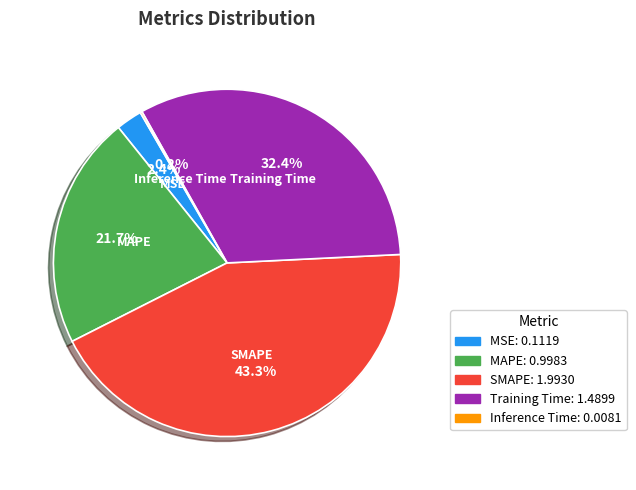

To the nearest percent, what percentage of the pie is MSE?

2%